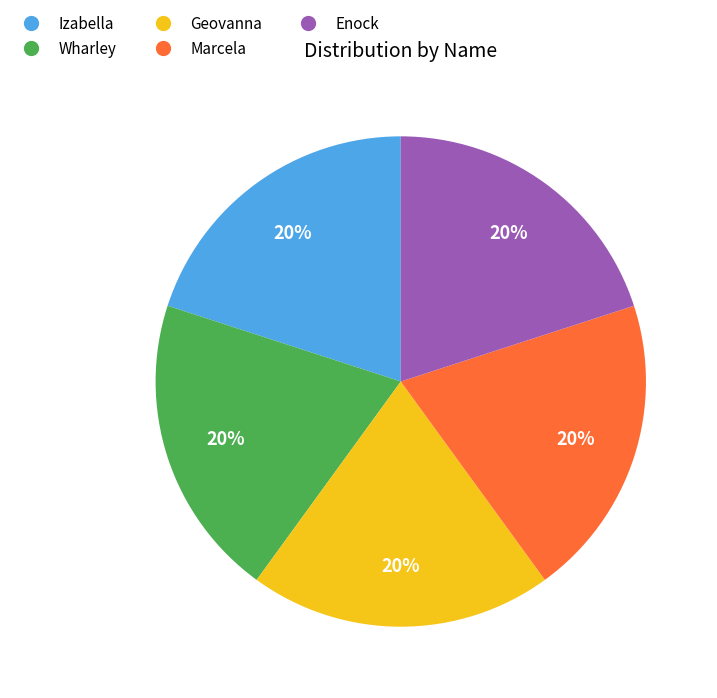

Count the number of slices in the pie.

5